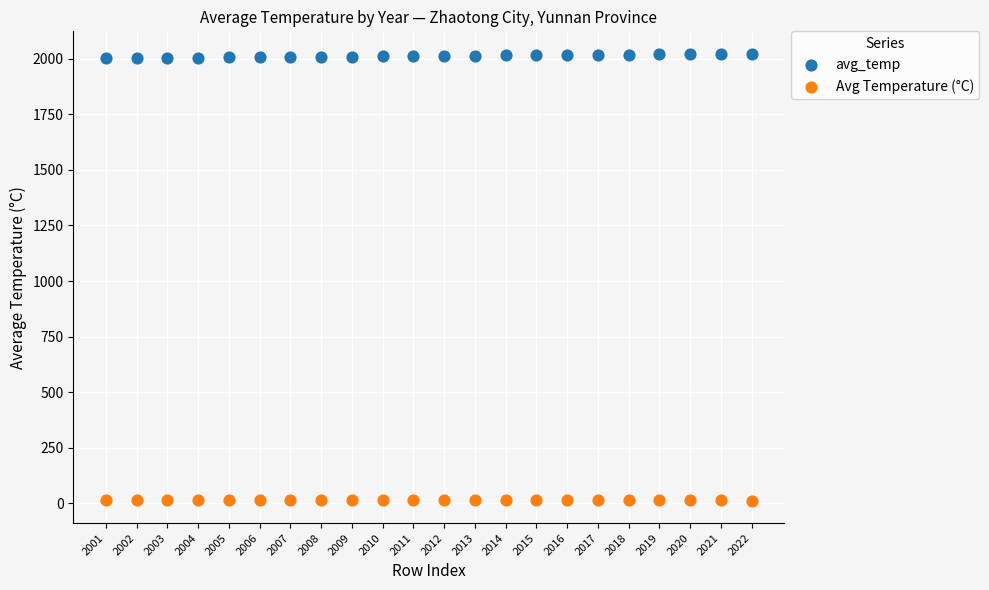

Which series reaches the maximum Y coordinate?

avg_temp